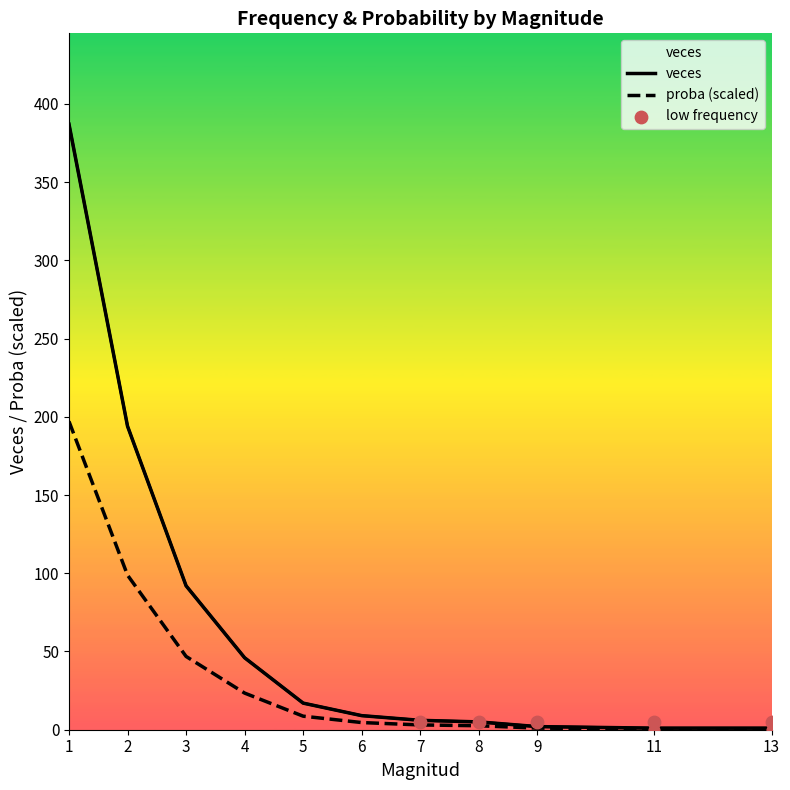

At how many categories does at least one series exceed 1?

9